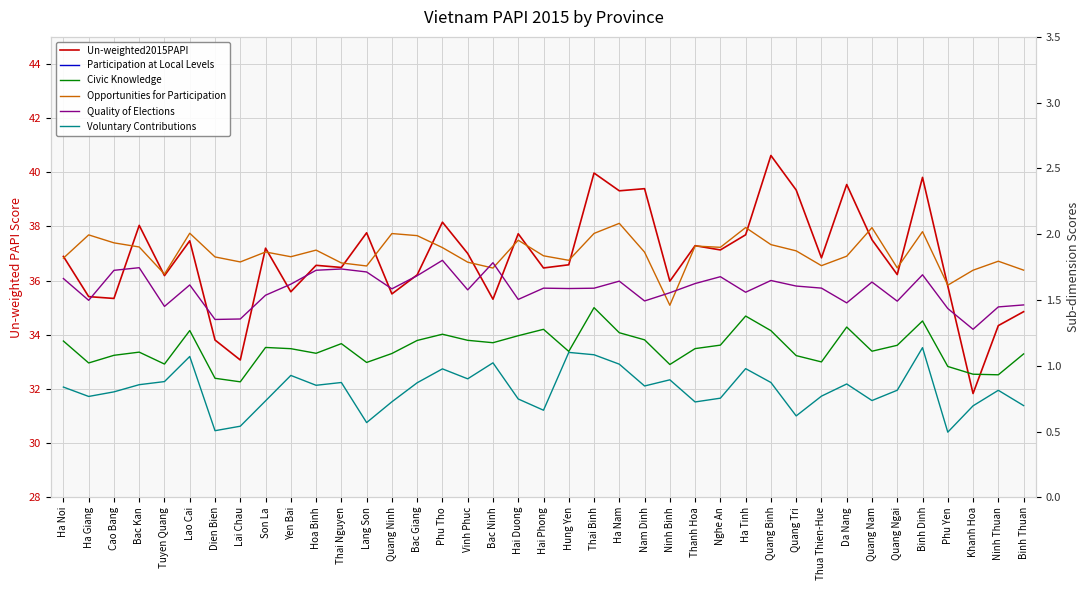

What is the minimum value shown in the chart?

0.5